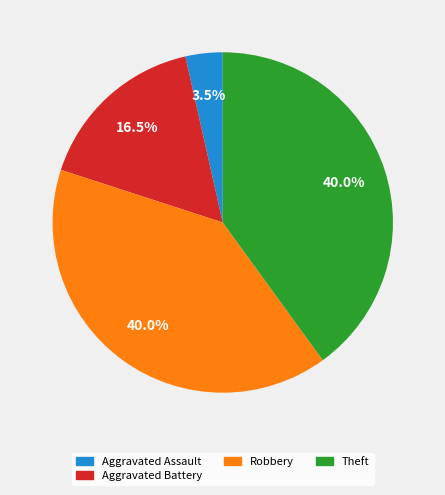

To the nearest percent, what is the difference between the largest and smallest slice percentages?

36%